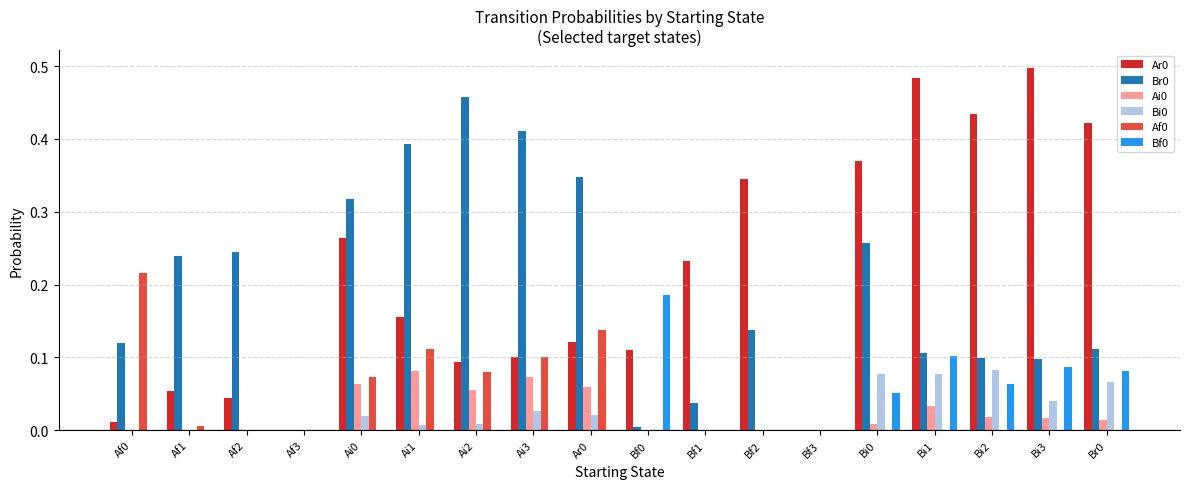

Count the number of categories in the chart.

18